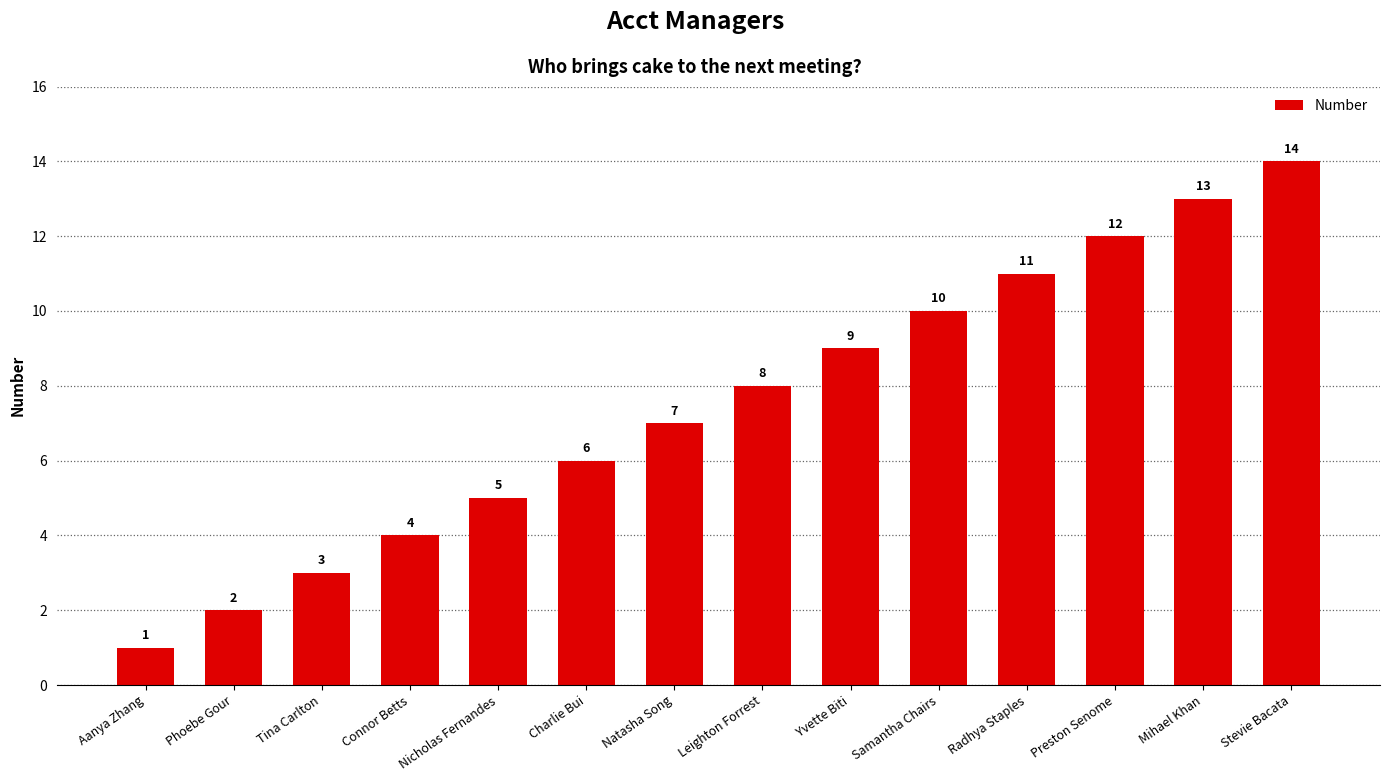

Does the chart contain stacked bars?

No